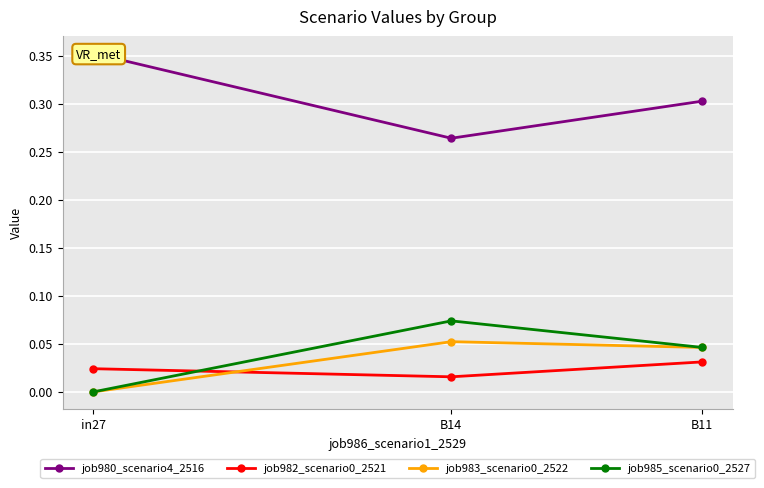

Which series has the largest total across all categories?

job980_scenario4_2516